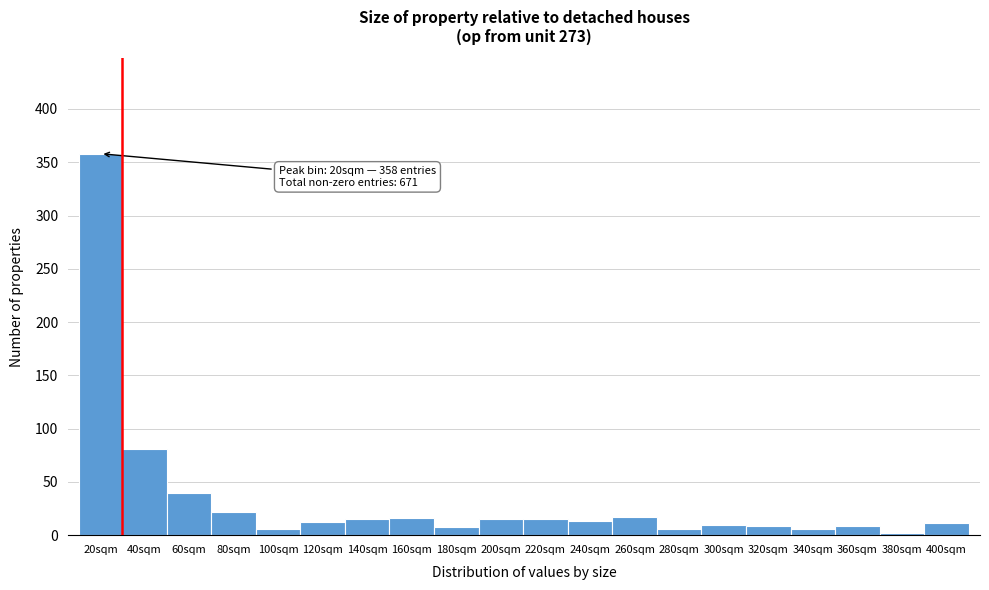

What is the label of the 17th bar from the left?

340sqm